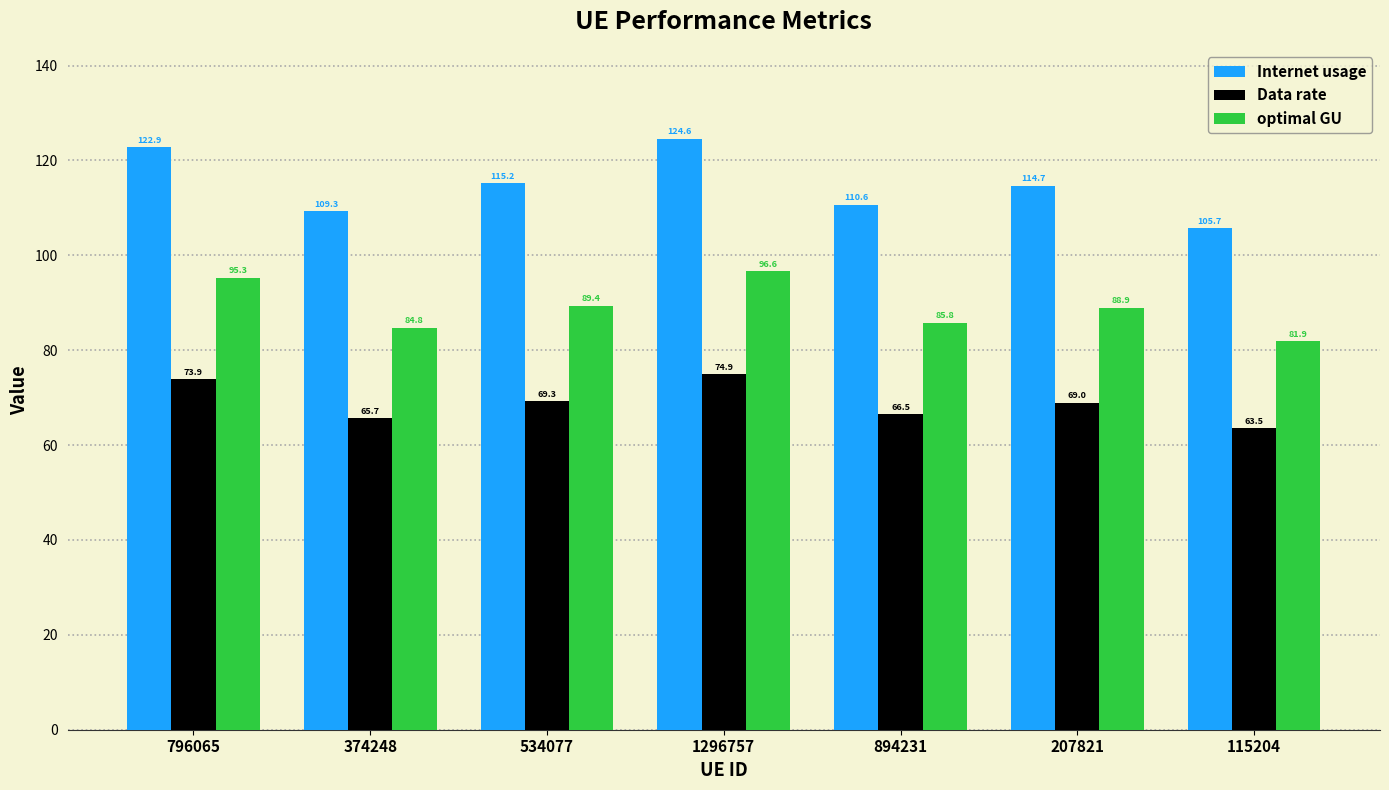

What is the sum of all optimal GU values?

622.7